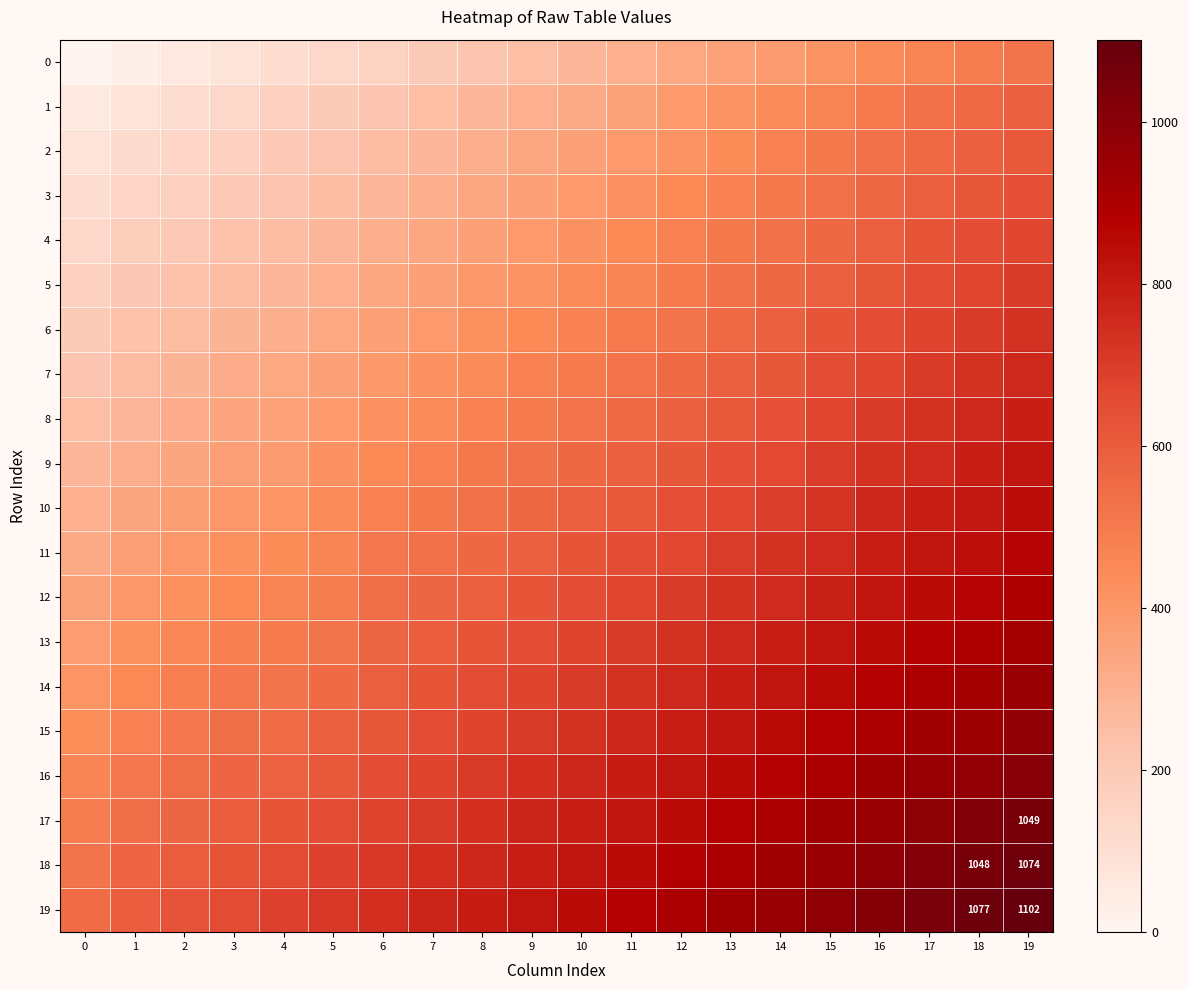

At which label does 2 first exceed 362?

11